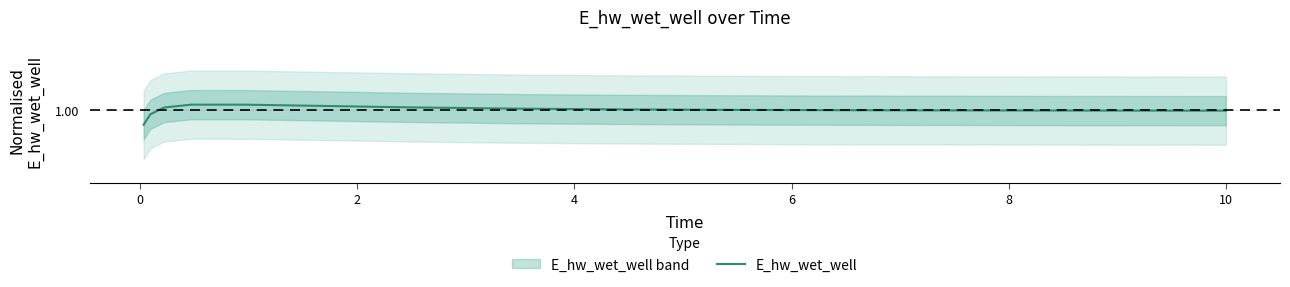

The value at 6 is 1.0. True or false?

True